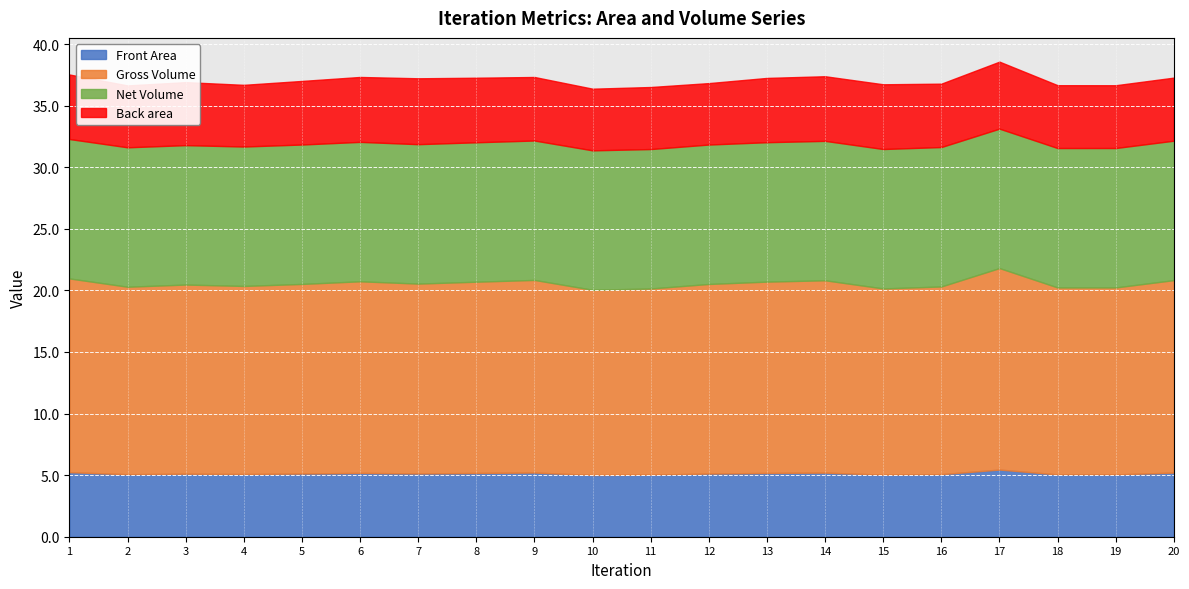

Between 9 and 16, which is larger?

9